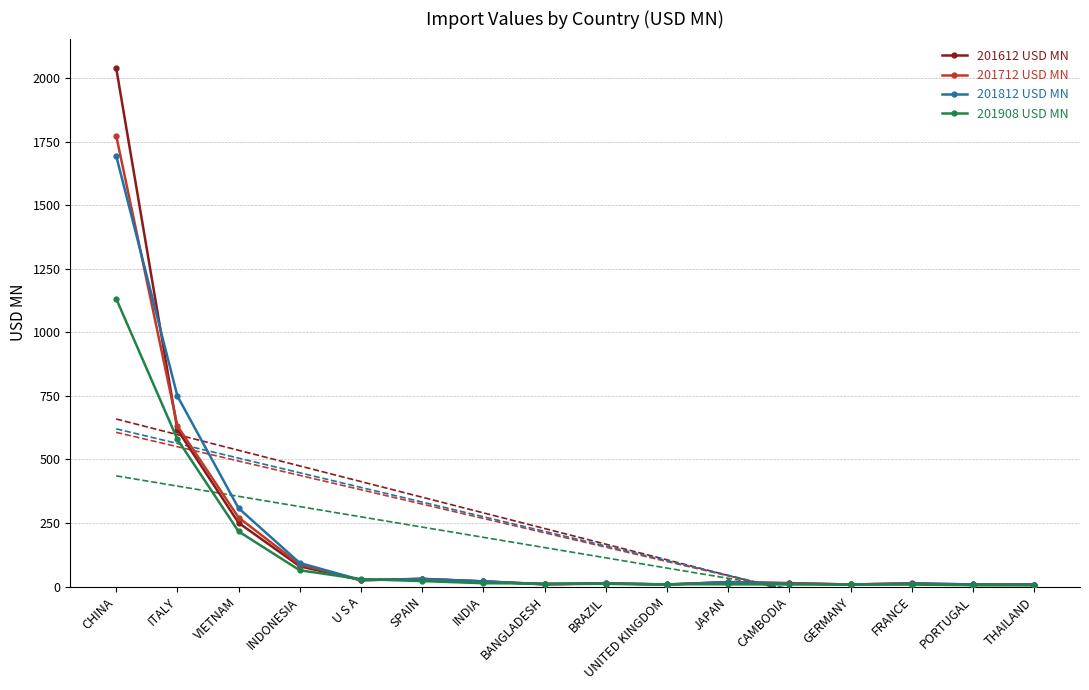

Is the value of 201712 USD MN at SPAIN greater than the value of 201612 USD MN at BANGLADESH?

Yes